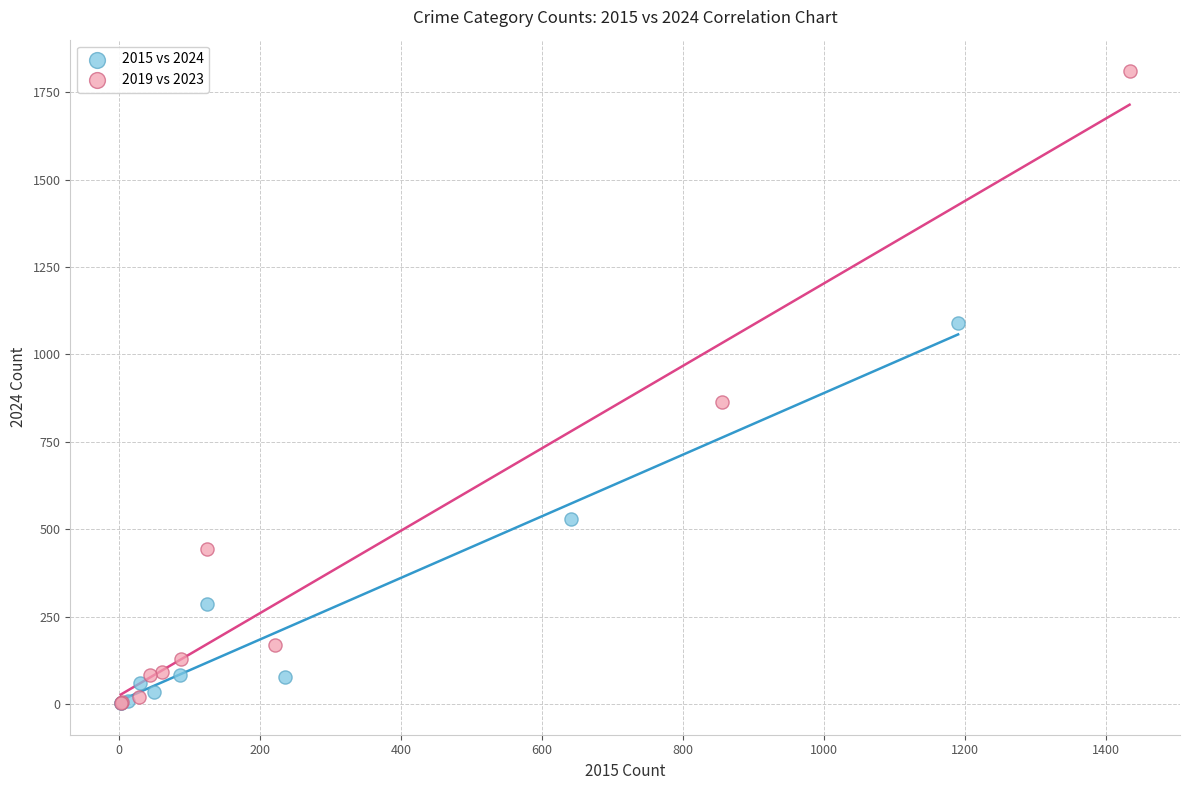

Which series has the largest Y range (max minus min)?

2019 vs 2023